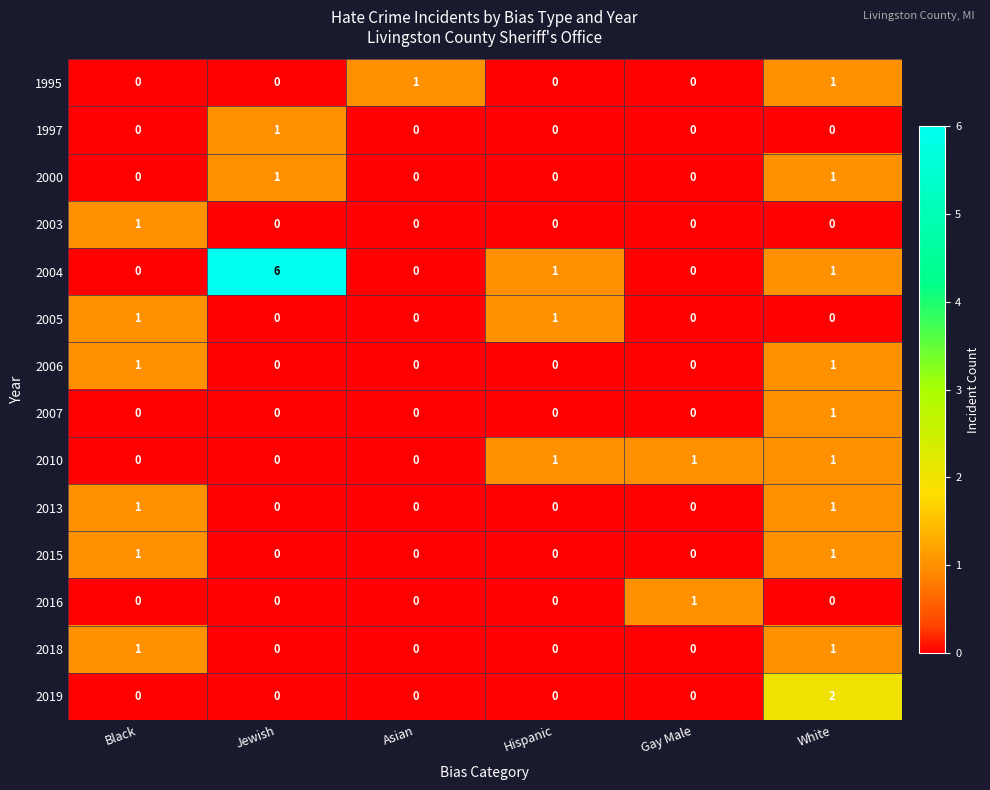

Count the 2005 values in the range 0 to 1.

6